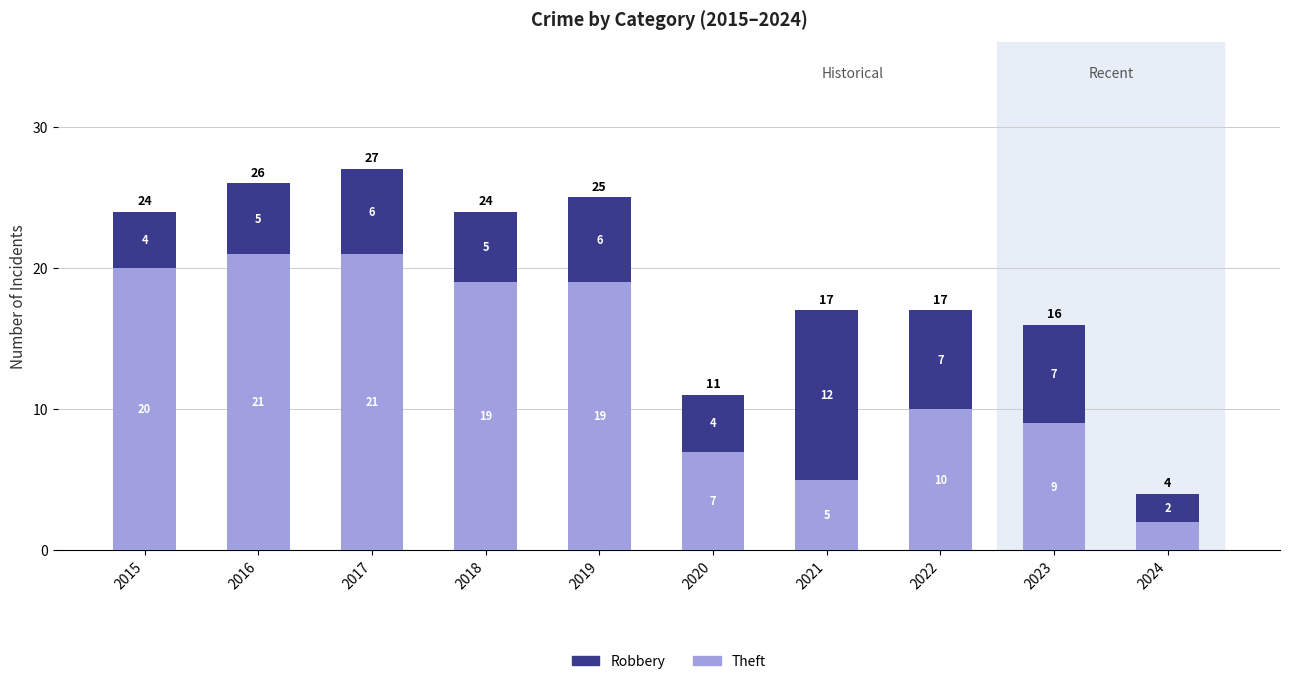

Count the number of categories in the chart.

10